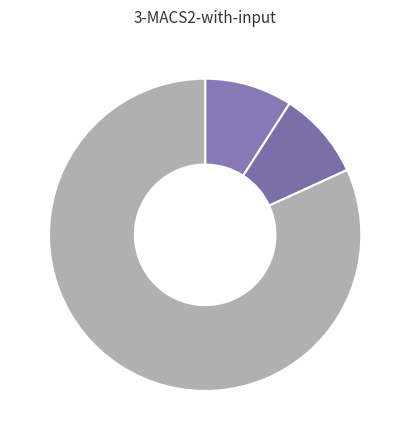

What is the smallest slice in the pie chart?

Aggravated Battery